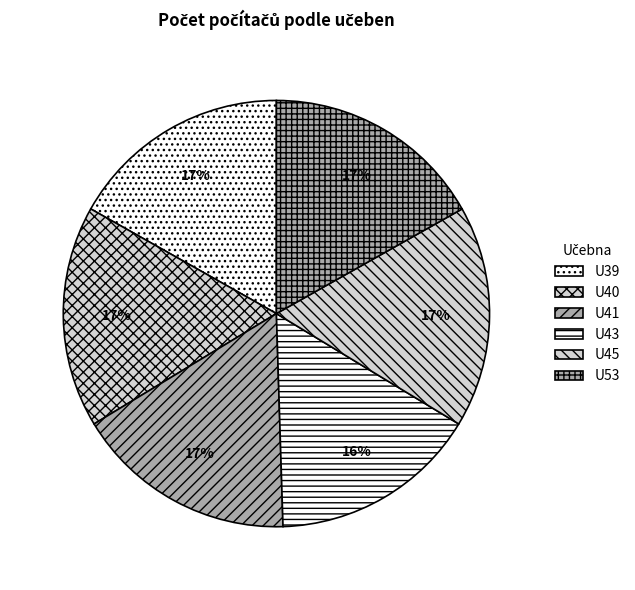

To the nearest percent, what portion does U43 represent?

16%